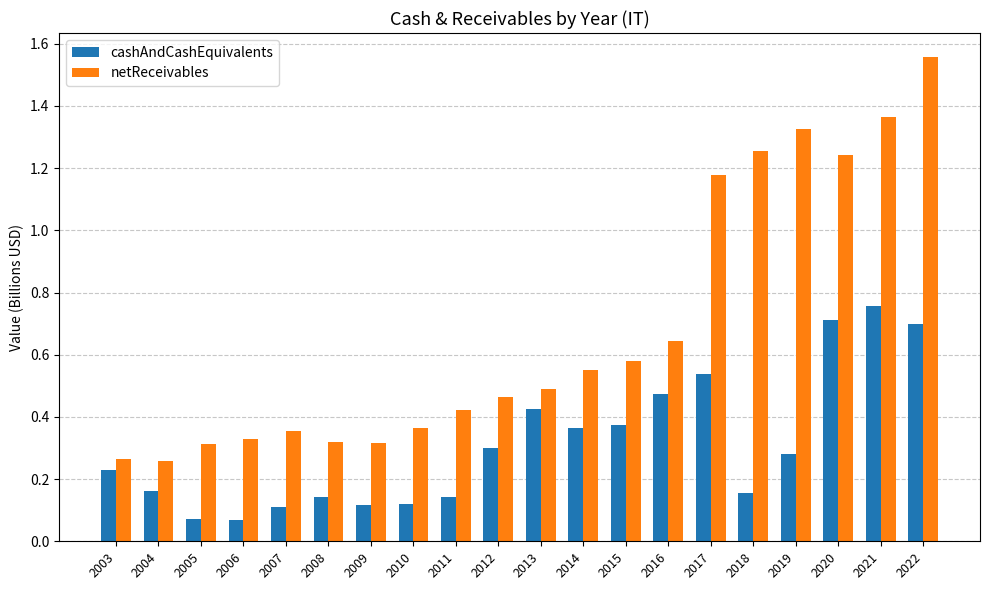

What is the sum of all netReceivables values?

13.6